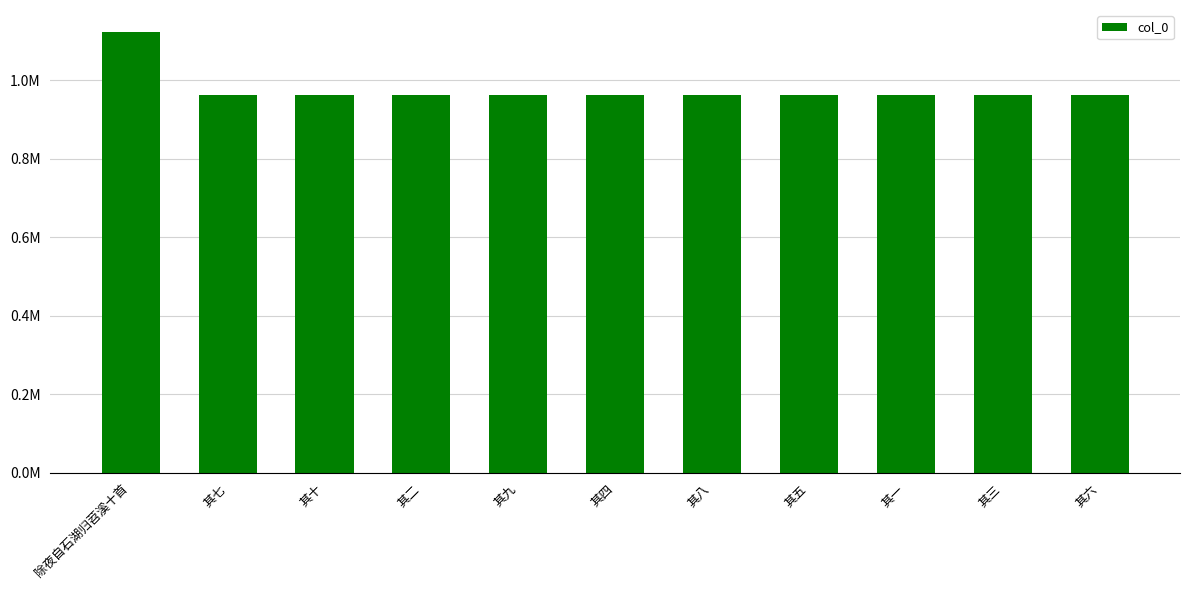

Which label corresponds to the largest value in the chart?

除夜自石湖归苕溪十首